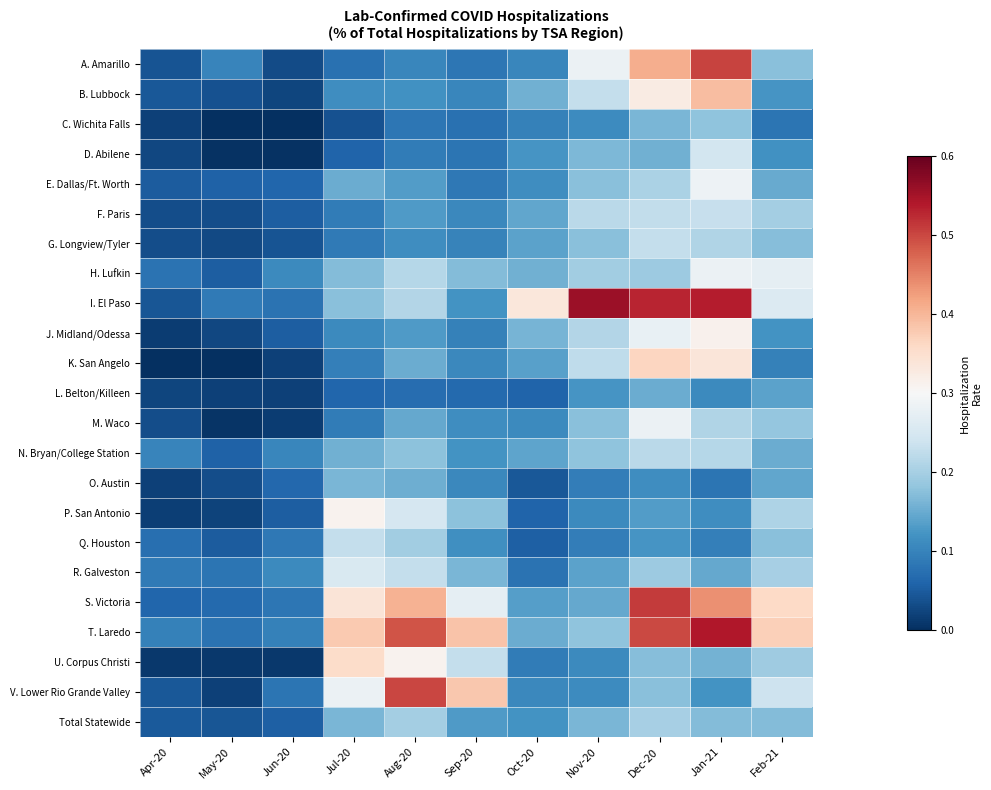

Reading left to right, extract all data points from this chart.

A. Amarillo: Apr-20=0.0	May-20=0.1	Jun-20=0.0	Jul-20=0.1	Aug-20=0.1	Sep-20=0.1	Oct-20=0.1	Nov-20=0.3	Dec-20=0.4	Jan-21=0.5	Feb-21=0.2
B. Lubbock: Apr-20=0.0	May-20=0.0	Jun-20=0.0	Jul-20=0.1	Aug-20=0.1	Sep-20=0.1	Oct-20=0.2	Nov-20=0.2	Dec-20=0.3	Jan-21=0.4	Feb-21=0.1
C. Wichita Falls: Apr-20=0.0	May-20=0.0	Jun-20=0.0	Jul-20=0.0	Aug-20=0.1	Sep-20=0.1	Oct-20=0.1	Nov-20=0.1	Dec-20=0.2	Jan-21=0.2	Feb-21=0.1
D. Abilene: Apr-20=0.0	May-20=0.0	Jun-20=0.0	Jul-20=0.1	Aug-20=0.1	Sep-20=0.1	Oct-20=0.1	Nov-20=0.2	Dec-20=0.2	Jan-21=0.2	Feb-21=0.1
E. Dallas/Ft. Worth: Apr-20=0.1	May-20=0.1	Jun-20=0.1	Jul-20=0.2	Aug-20=0.1	Sep-20=0.1	Oct-20=0.1	Nov-20=0.2	Dec-20=0.2	Jan-21=0.3	Feb-21=0.1
F. Paris: Apr-20=0.0	May-20=0.0	Jun-20=0.1	Jul-20=0.1	Aug-20=0.1	Sep-20=0.1	Oct-20=0.1	Nov-20=0.2	Dec-20=0.2	Jan-21=0.2	Feb-21=0.2
G. Longview/Tyler: Apr-20=0.0	May-20=0.0	Jun-20=0.0	Jul-20=0.1	Aug-20=0.1	Sep-20=0.1	Oct-20=0.1	Nov-20=0.2	Dec-20=0.2	Jan-21=0.2	Feb-21=0.2
H. Lufkin: Apr-20=0.1	May-20=0.1	Jun-20=0.1	Jul-20=0.2	Aug-20=0.2	Sep-20=0.2	Oct-20=0.2	Nov-20=0.2	Dec-20=0.2	Jan-21=0.3	Feb-21=0.3
I. El Paso: Apr-20=0.0	May-20=0.1	Jun-20=0.1	Jul-20=0.2	Aug-20=0.2	Sep-20=0.1	Oct-20=0.3	Nov-20=0.6	Dec-20=0.5	Jan-21=0.5	Feb-21=0.3
J. Midland/Odessa: Apr-20=0.0	May-20=0.0	Jun-20=0.1	Jul-20=0.1	Aug-20=0.1	Sep-20=0.1	Oct-20=0.2	Nov-20=0.2	Dec-20=0.3	Jan-21=0.3	Feb-21=0.1
K. San Angelo: Apr-20=0.0	May-20=0.0	Jun-20=0.0	Jul-20=0.1	Aug-20=0.2	Sep-20=0.1	Oct-20=0.1	Nov-20=0.2	Dec-20=0.4	Jan-21=0.3	Feb-21=0.1
L. Belton/Killeen: Apr-20=0.0	May-20=0.0	Jun-20=0.0	Jul-20=0.1	Aug-20=0.1	Sep-20=0.1	Oct-20=0.1	Nov-20=0.1	Dec-20=0.2	Jan-21=0.1	Feb-21=0.1
M. Waco: Apr-20=0.0	May-20=0.0	Jun-20=0.0	Jul-20=0.1	Aug-20=0.1	Sep-20=0.1	Oct-20=0.1	Nov-20=0.2	Dec-20=0.3	Jan-21=0.2	Feb-21=0.2
N. Bryan/College Station: Apr-20=0.1	May-20=0.1	Jun-20=0.1	Jul-20=0.2	Aug-20=0.2	Sep-20=0.1	Oct-20=0.1	Nov-20=0.2	Dec-20=0.2	Jan-21=0.2	Feb-21=0.2
O. Austin: Apr-20=0.0	May-20=0.0	Jun-20=0.1	Jul-20=0.2	Aug-20=0.2	Sep-20=0.1	Oct-20=0.0	Nov-20=0.1	Dec-20=0.1	Jan-21=0.1	Feb-21=0.1
P. San Antonio: Apr-20=0.0	May-20=0.0	Jun-20=0.1	Jul-20=0.3	Aug-20=0.2	Sep-20=0.2	Oct-20=0.1	Nov-20=0.1	Dec-20=0.1	Jan-21=0.1	Feb-21=0.2
Q. Houston: Apr-20=0.1	May-20=0.1	Jun-20=0.1	Jul-20=0.2	Aug-20=0.2	Sep-20=0.1	Oct-20=0.1	Nov-20=0.1	Dec-20=0.1	Jan-21=0.1	Feb-21=0.2
R. Galveston: Apr-20=0.1	May-20=0.1	Jun-20=0.1	Jul-20=0.3	Aug-20=0.2	Sep-20=0.2	Oct-20=0.1	Nov-20=0.1	Dec-20=0.2	Jan-21=0.1	Feb-21=0.2
S. Victoria: Apr-20=0.1	May-20=0.1	Jun-20=0.1	Jul-20=0.3	Aug-20=0.4	Sep-20=0.3	Oct-20=0.1	Nov-20=0.1	Dec-20=0.5	Jan-21=0.4	Feb-21=0.4
T. Laredo: Apr-20=0.1	May-20=0.1	Jun-20=0.1	Jul-20=0.4	Aug-20=0.5	Sep-20=0.4	Oct-20=0.2	Nov-20=0.2	Dec-20=0.5	Jan-21=0.5	Feb-21=0.4
U. Corpus Christi: Apr-20=0.0	May-20=0.0	Jun-20=0.0	Jul-20=0.4	Aug-20=0.3	Sep-20=0.2	Oct-20=0.1	Nov-20=0.1	Dec-20=0.2	Jan-21=0.2	Feb-21=0.2
V. Lower Rio Grande Valley: Apr-20=0.0	May-20=0.0	Jun-20=0.1	Jul-20=0.3	Aug-20=0.5	Sep-20=0.4	Oct-20=0.1	Nov-20=0.1	Dec-20=0.2	Jan-21=0.1	Feb-21=0.2
Total Statewide: Apr-20=0.0	May-20=0.0	Jun-20=0.1	Jul-20=0.2	Aug-20=0.2	Sep-20=0.1	Oct-20=0.1	Nov-20=0.2	Dec-20=0.2	Jan-21=0.2	Feb-21=0.2